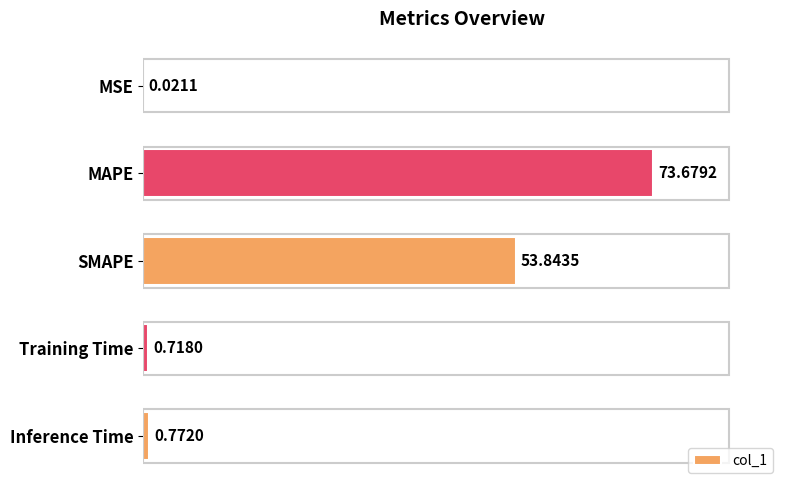

Between MAPE and Training Time, which is larger?

MAPE